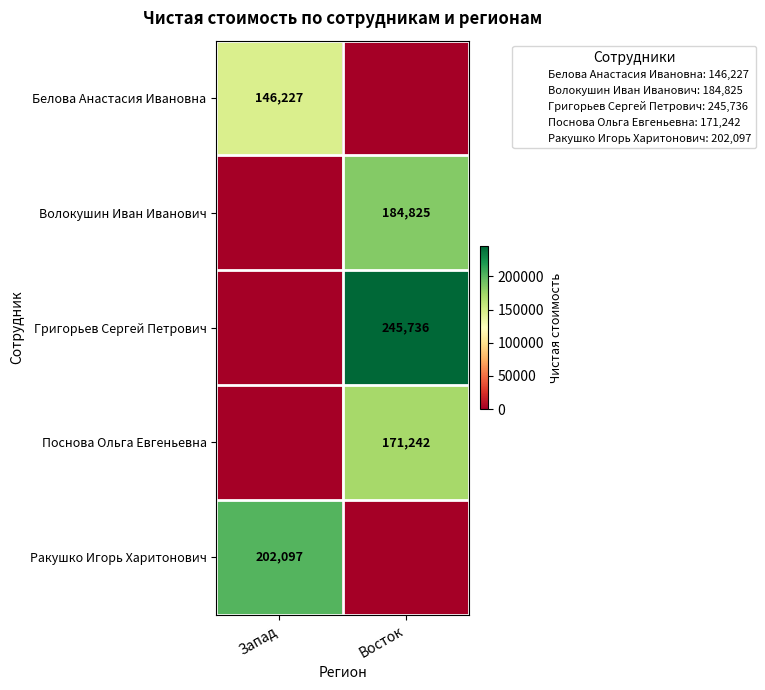

Is the value of Григорьев Сергей Петрович at Восток greater than the value of Поснова Ольга Евгеньевна at Восток?

Yes